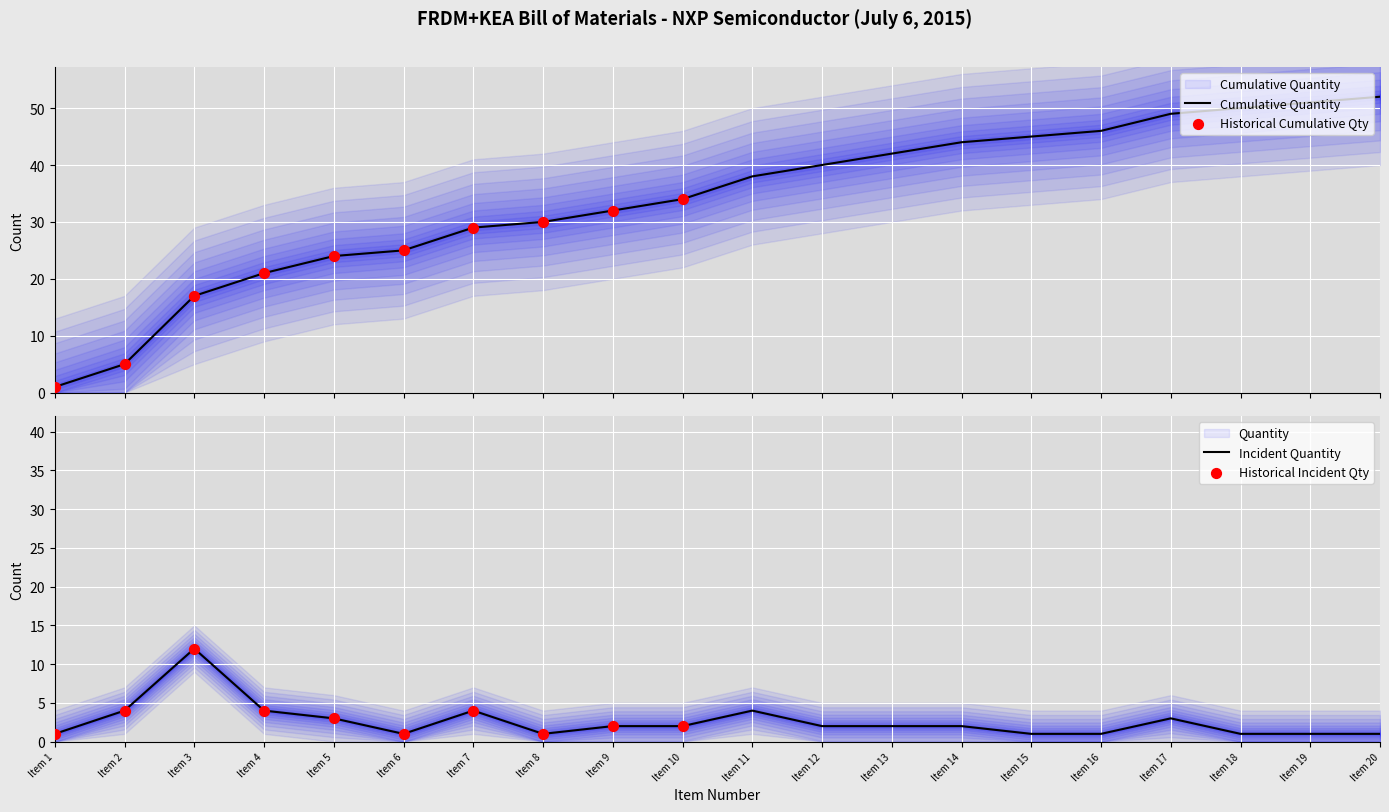

At which category is the sum across all series the highest?

Item 20